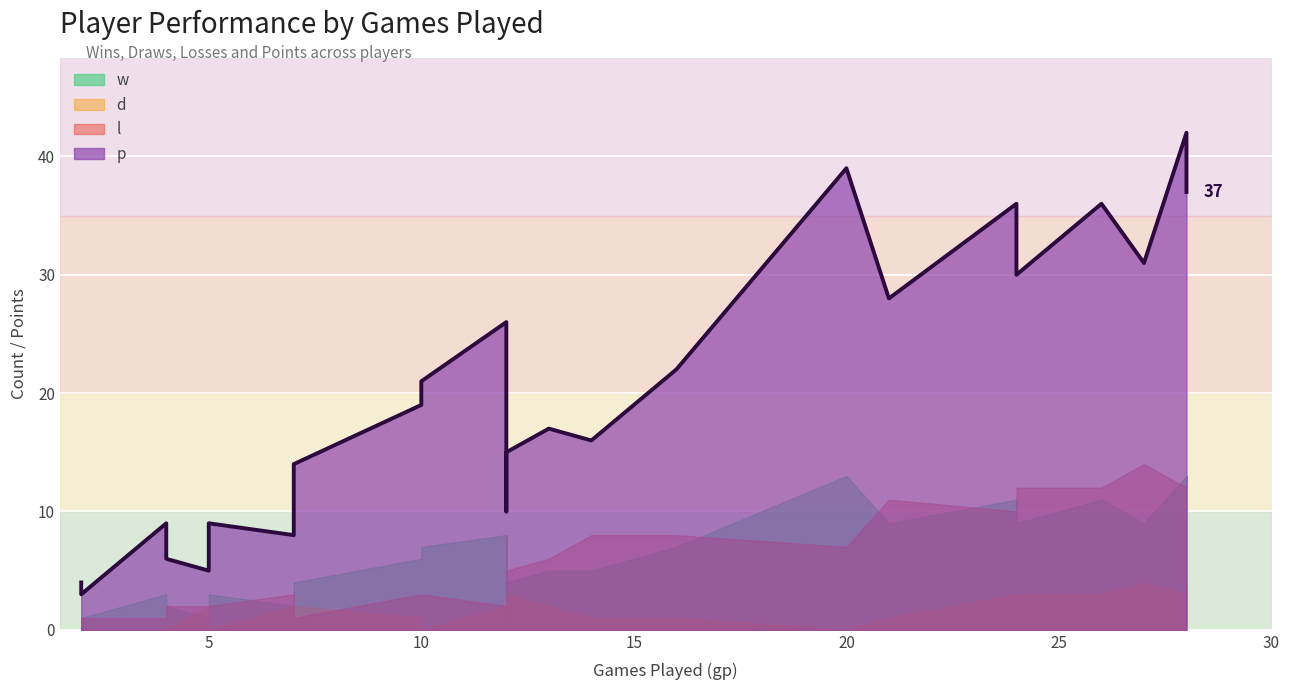

Reading right to left, what are all the values shown in this chart?

w: 1	3	2	4	7	2	1	7	6	3	4	9	11	3	3	13	9	11	5	9	8	11	1	13	5
d: 0	0	0	2	0	2	1	1	1	0	3	3	3	1	0	0	4	4	2	1	2	3	2	3	1
l: 1	2	2	1	3	3	0	8	3	1	5	12	10	8	1	7	14	13	6	11	2	12	2	12	8
p: 3	9	6	14	21	8	4	22	19	9	15	30	36	10	9	39	31	37	17	28	26	36	5	42	16